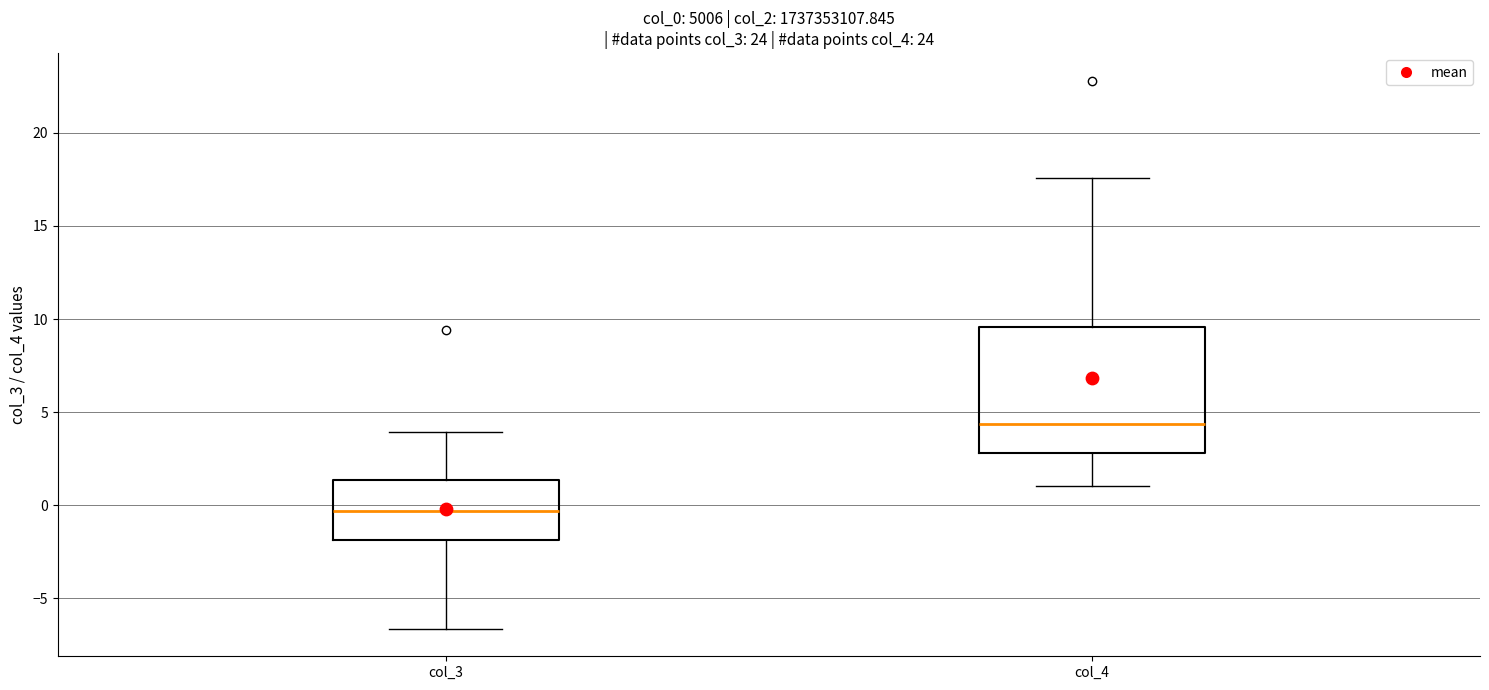

Where does the median line of the box for col_3 sit on the y-axis? The values are not printed on the chart, so give them approximately, as read against the axis.

-0.5